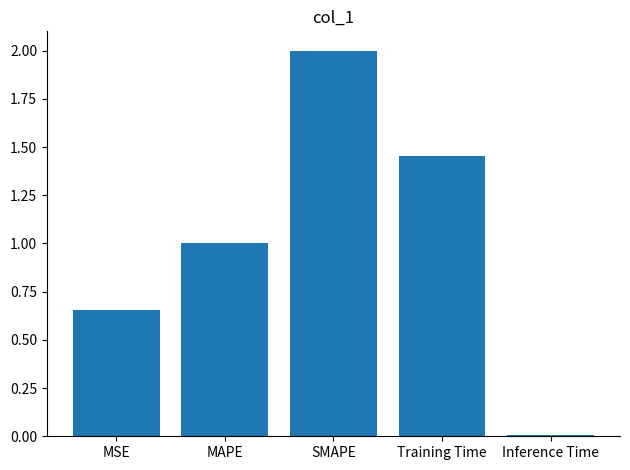

At which category does the chart reach its minimum across all series?

Inference Time